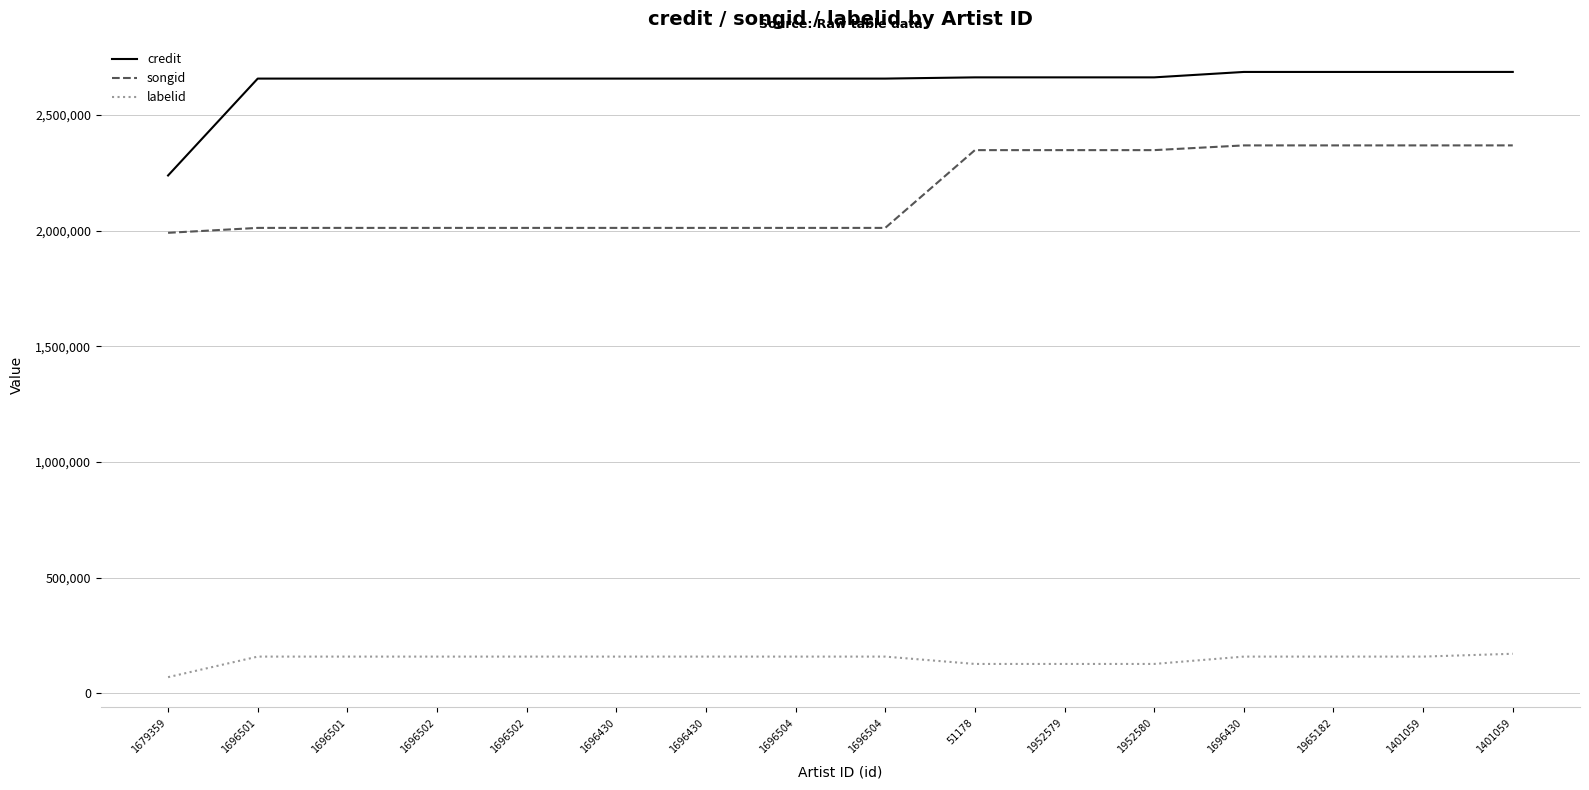

How many series are shown in this chart?

3